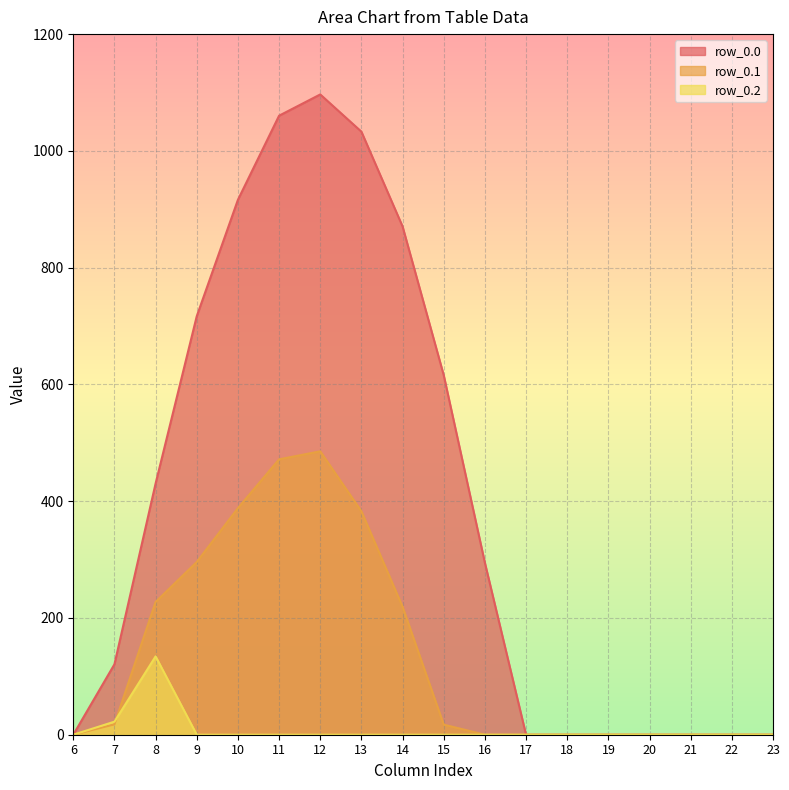

Which series has the largest total across all categories?

row_0.0